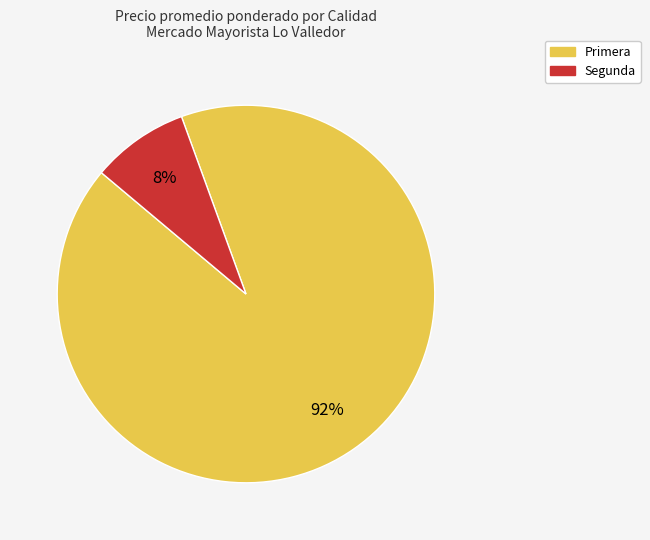

How many slices are in this pie chart?

2